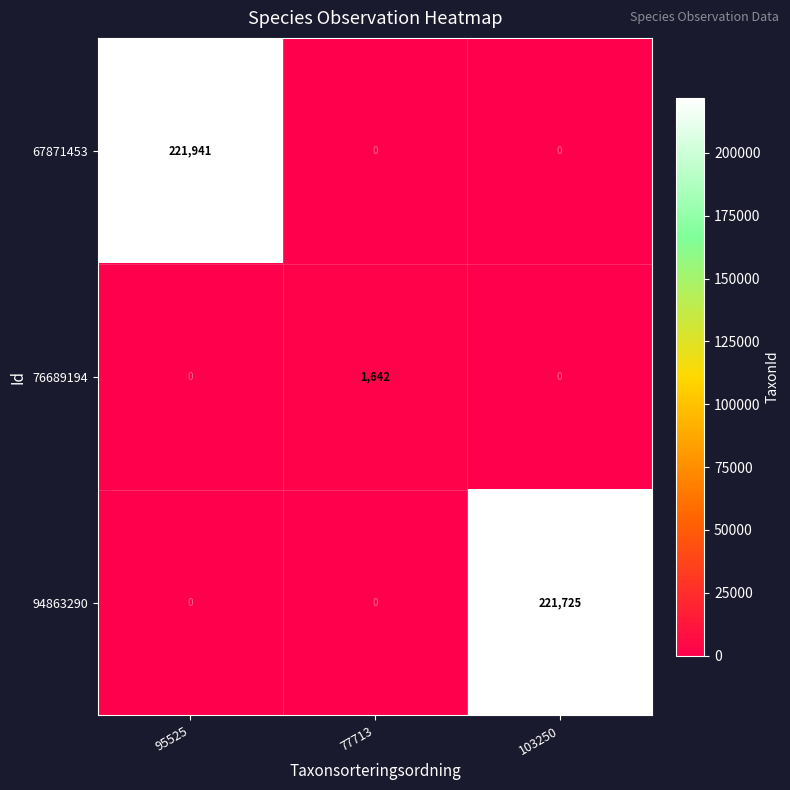

The 94863290 series shows 129214 at 103250. True or false?

False